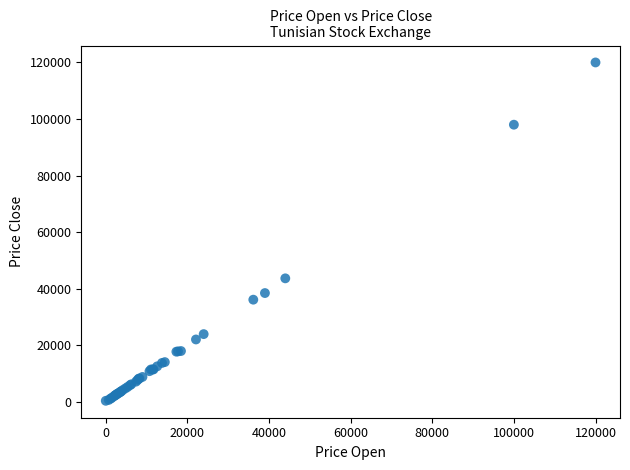

What Y value in the scatter plot is closest to 60210?

43700